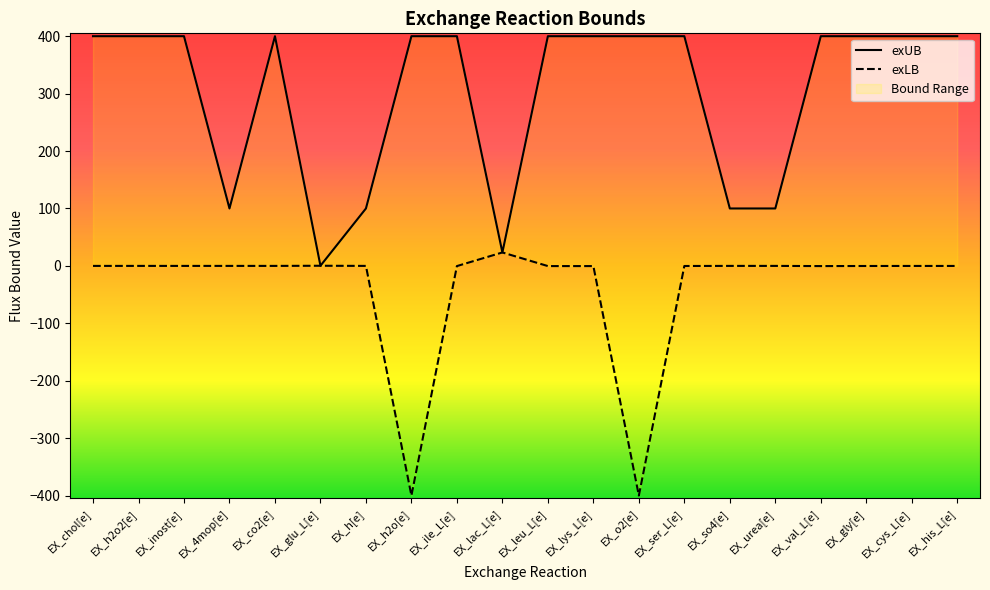

Is the value of exLB at EX_lac_L[e] greater than the value of exUB at EX_his_L[e]?

No